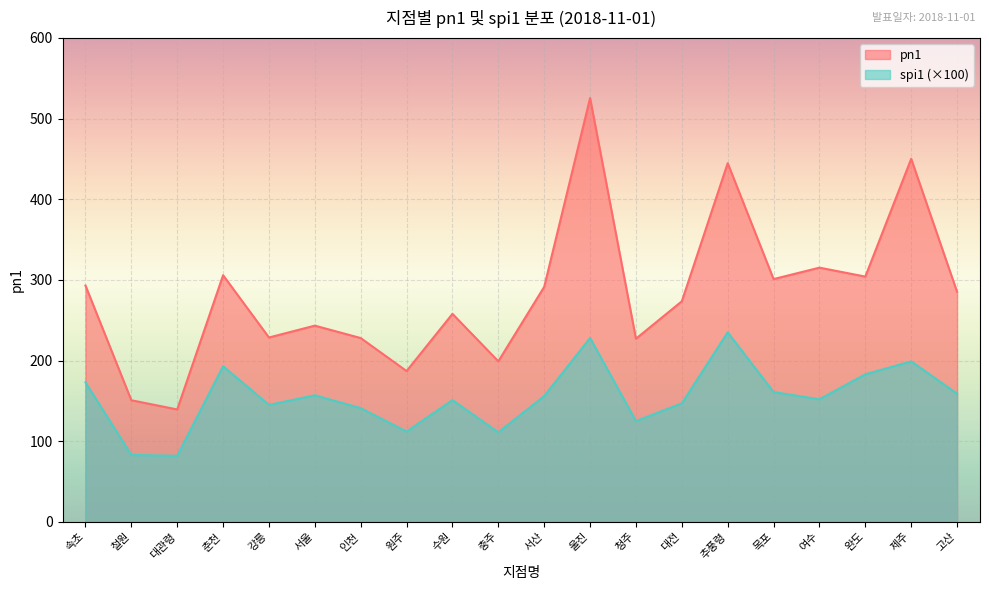

What is the label of the 9th point from the right?

울진